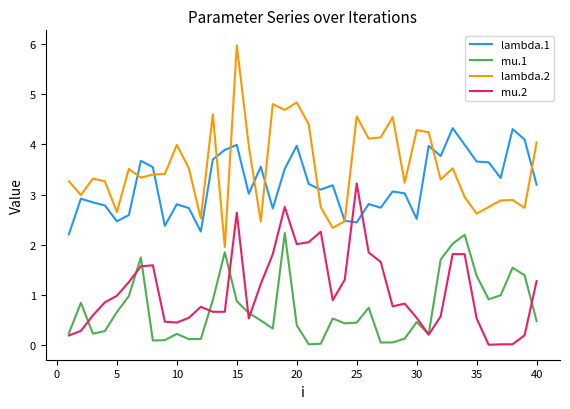

In mu.1, how many points are higher than both neighbors (excluding endpoints)?

10